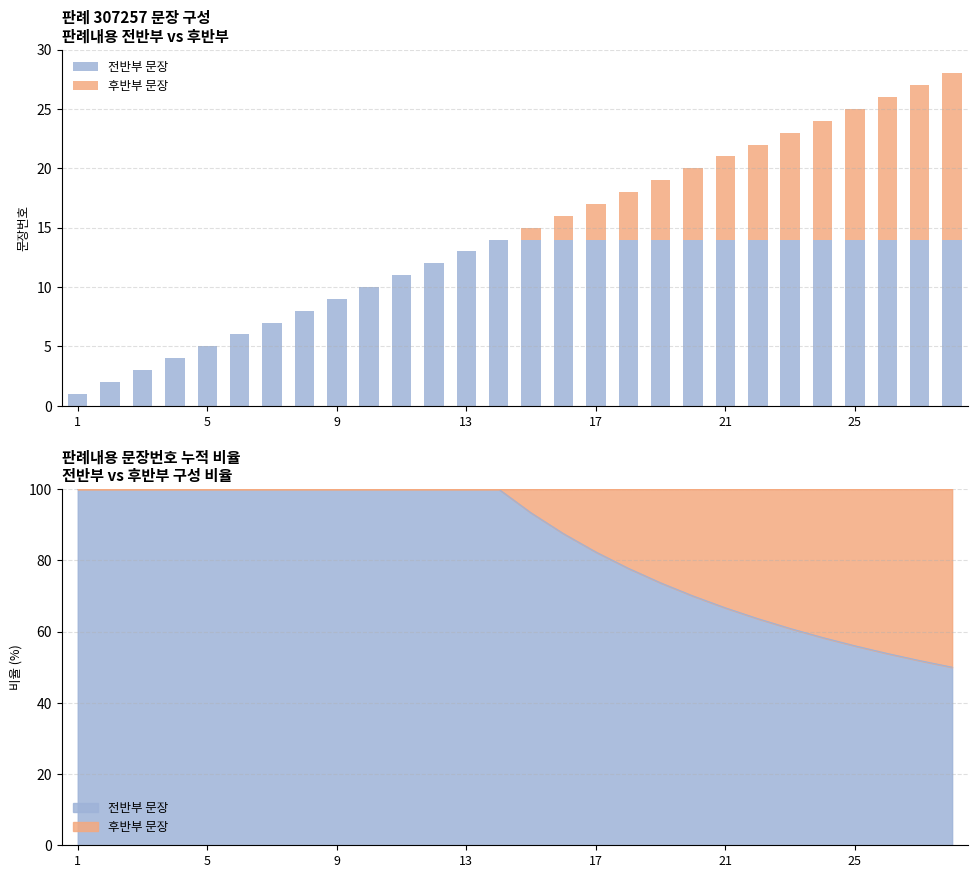

Between 7 and 5, which is larger?

7